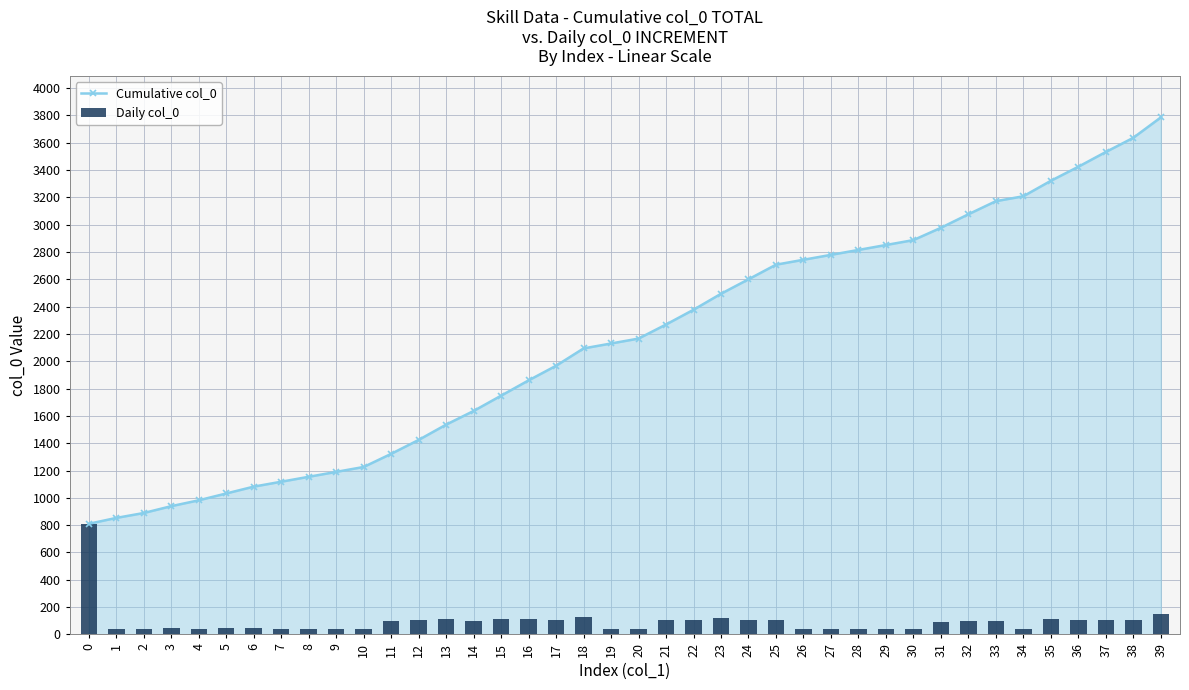

Which category has the lowest value across all series?

2